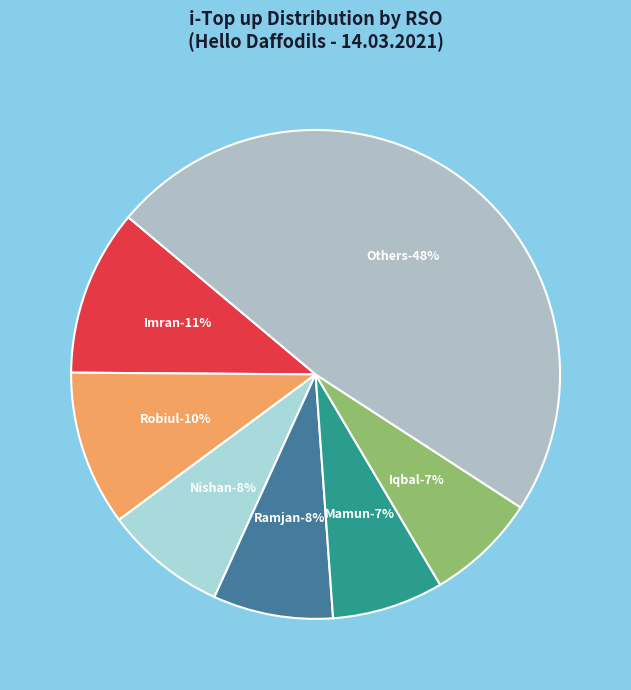

Which has a higher value, 70 or 126?

126